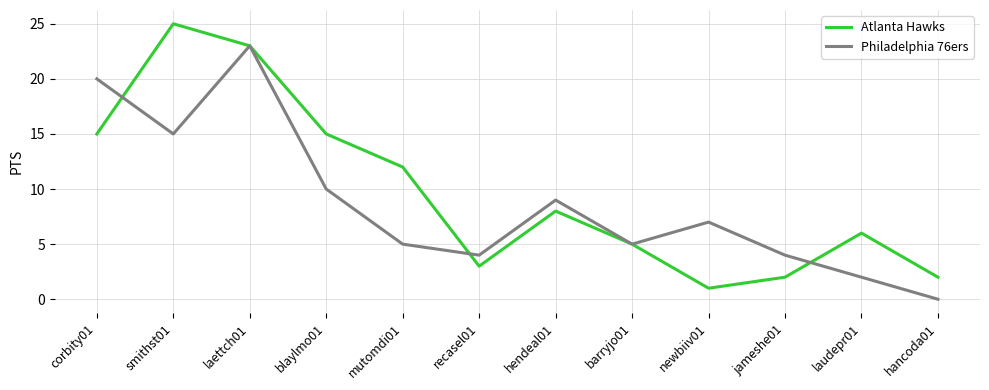

At jameshe01, list the series in order from largest to smallest.

Philadelphia 76ers, Atlanta Hawks